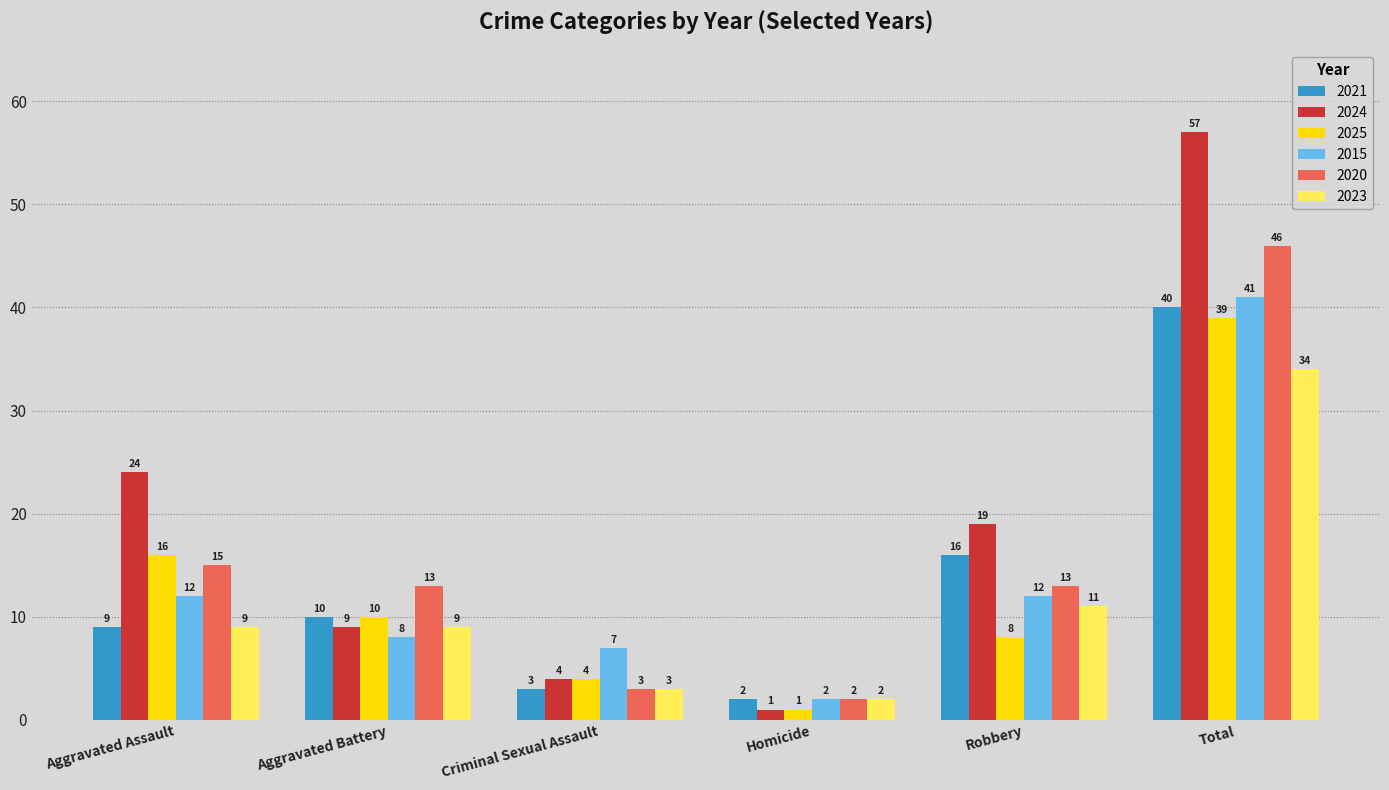

The 2020 series shows 19 at Aggravated Battery. True or false?

False